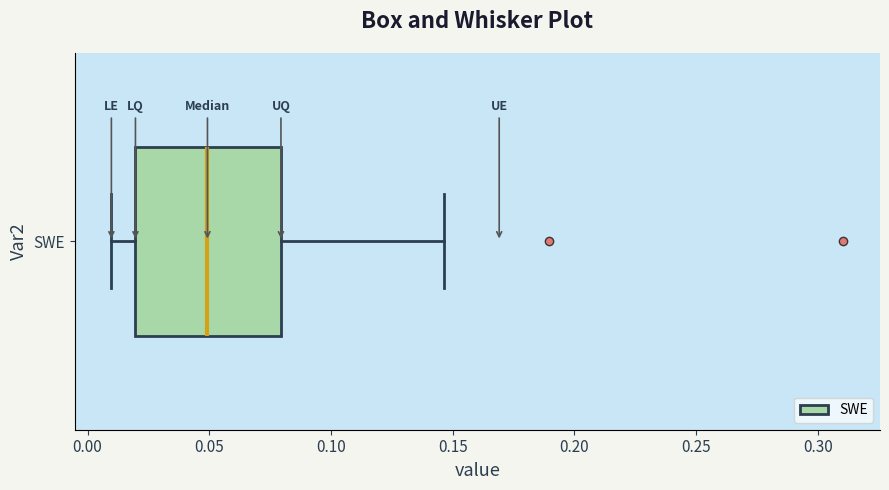

Where does the median line of the box for SWE sit on the x-axis? The values are not printed on the chart, so give them approximately, as read against the axis.

0.050